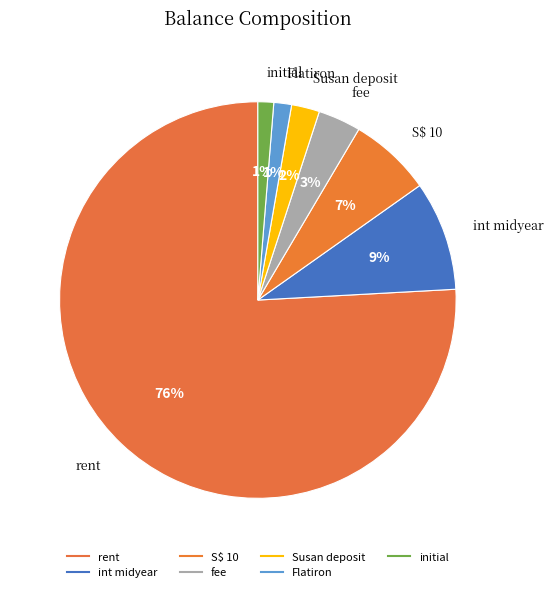

How many segments does this pie chart have?

7